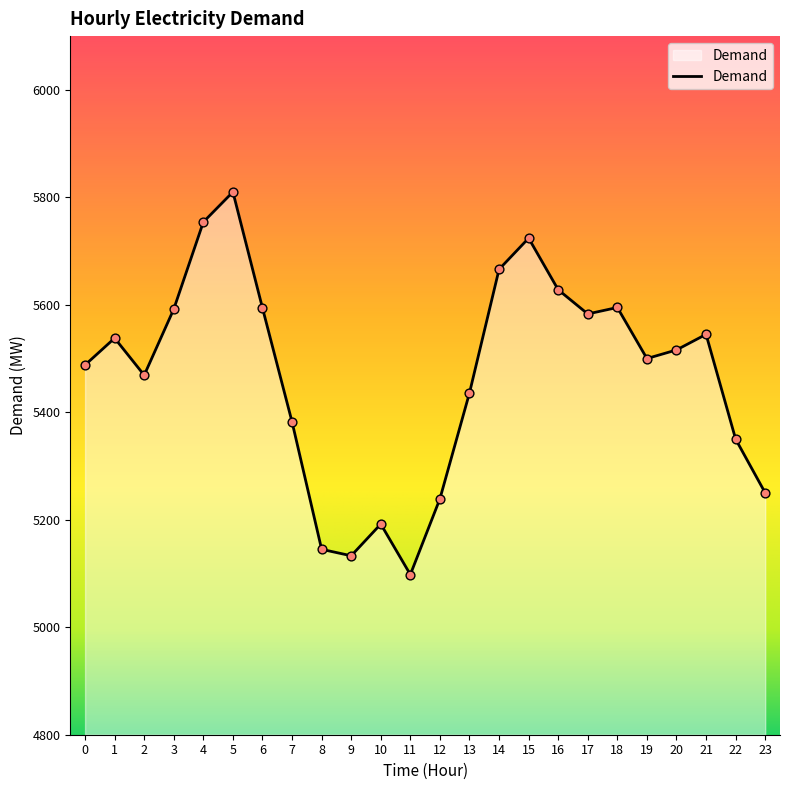

What is the change in value from 7 to 19?

+118